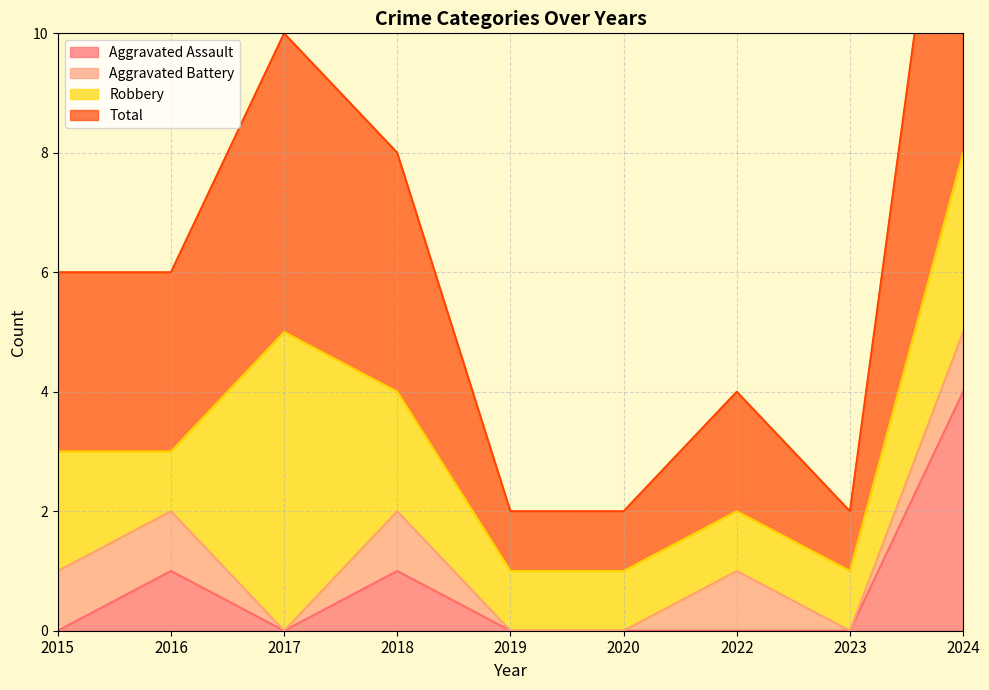

True or false: Aggravated Assault has a value of 2 at 2016.

False